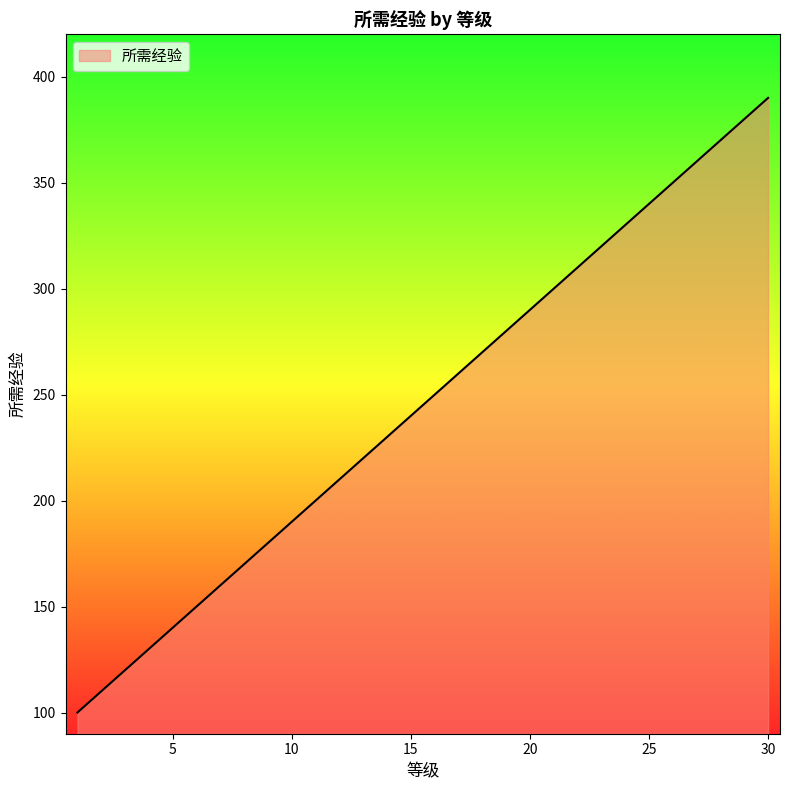

What is the maximum value shown in the chart?

390